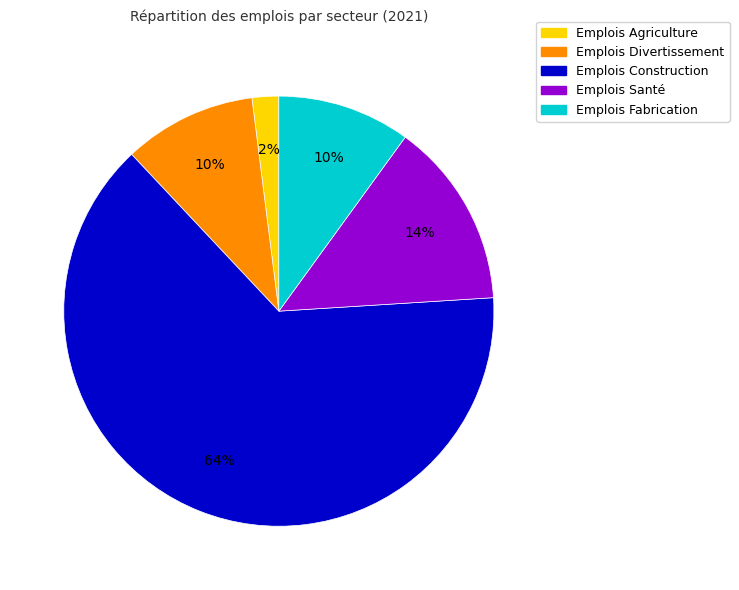

Is there a majority slice in this chart?

Yes